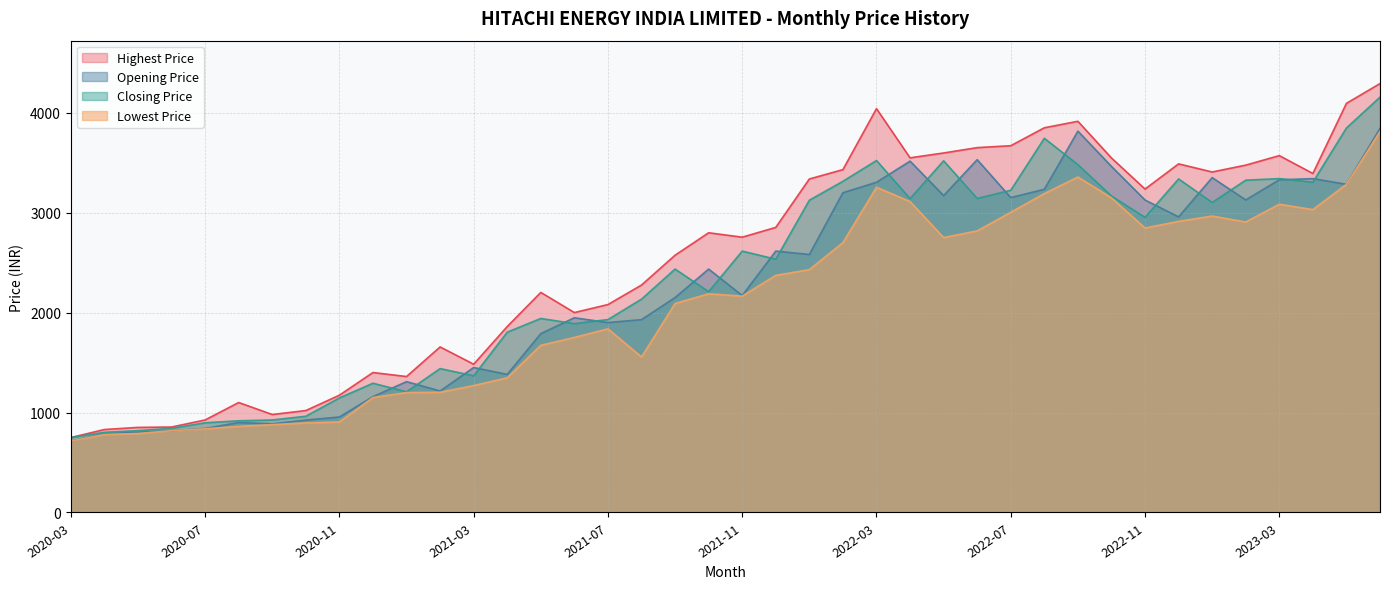

Does the chart display data point markers on the line(s)?

No